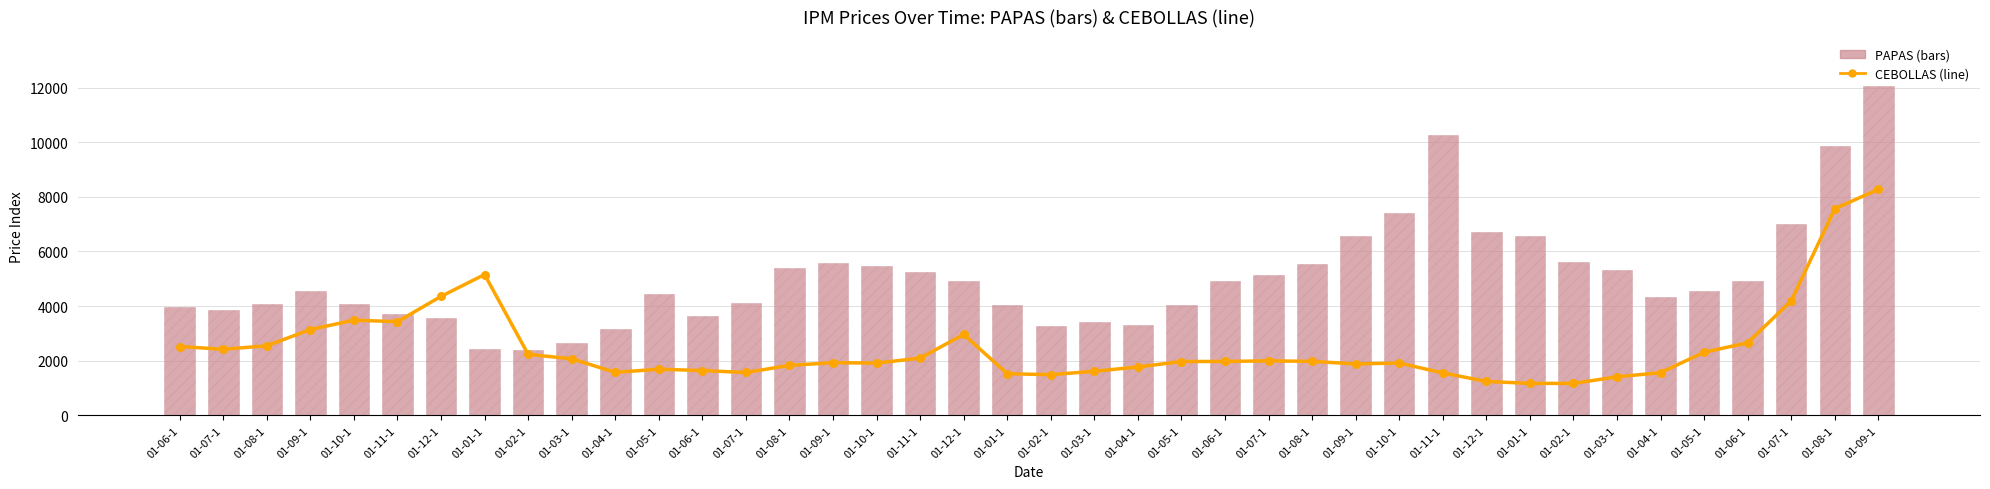

Which series reaches the maximum Y coordinate?

PAPAS